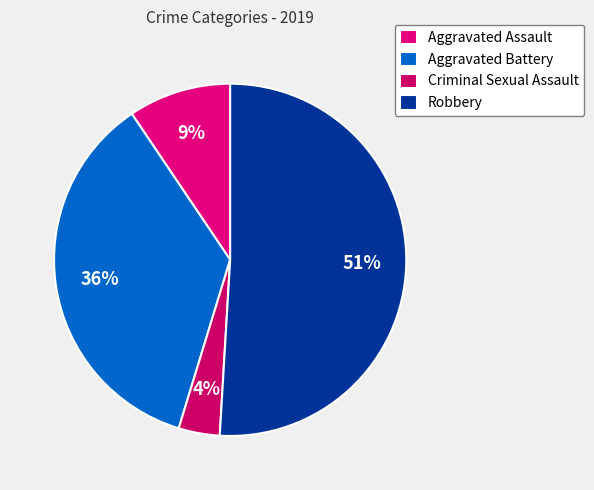

Do Criminal Sexual Assault and Aggravated Battery together represent more than half of the pie?

No